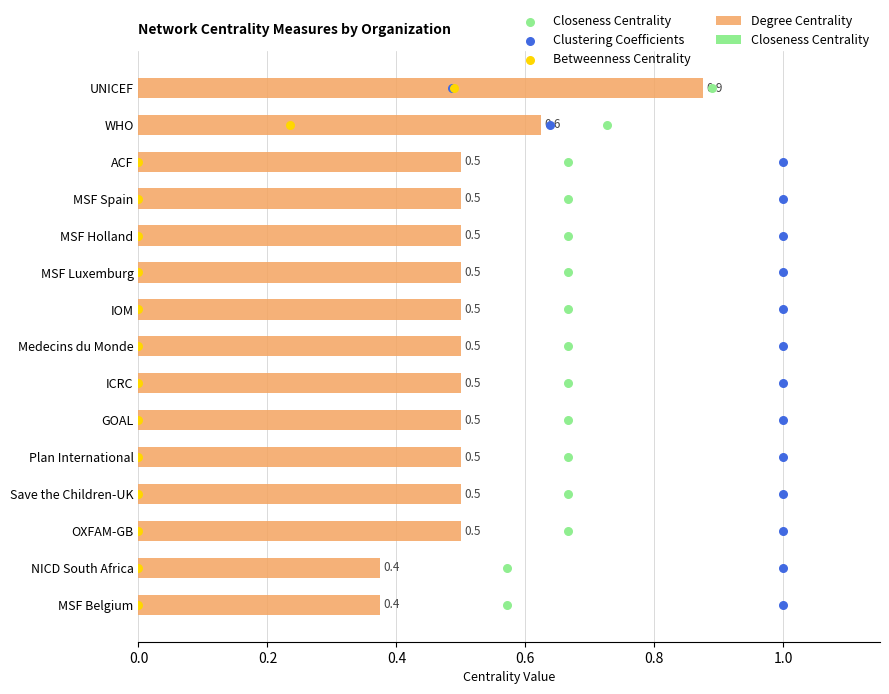

Read the Degree Centrality value at UNICEF.

0.9